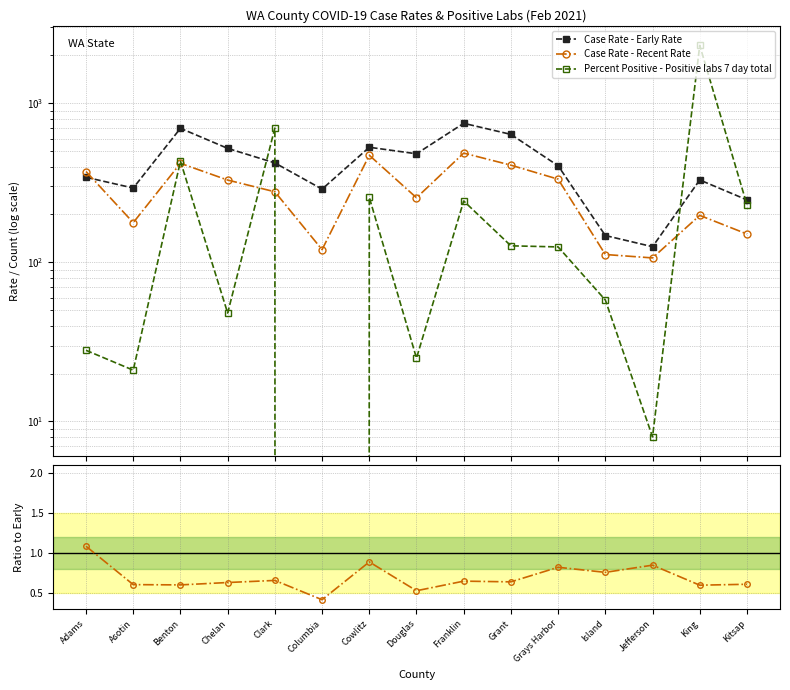

How many distinct data groups are displayed?

4